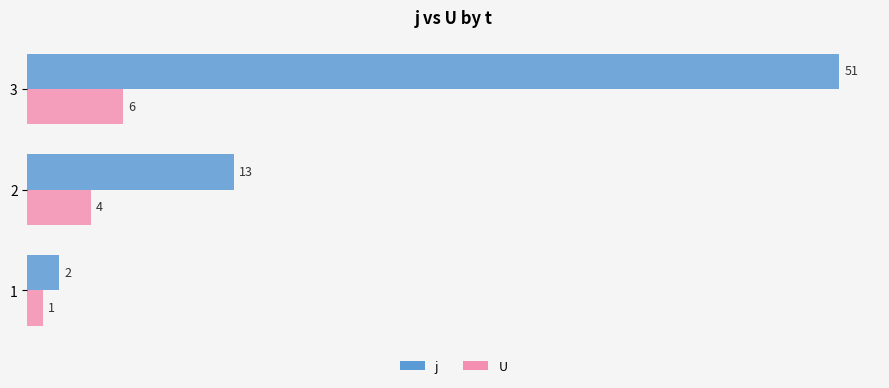

What is the difference between the maximum and minimum values in the U series?

5